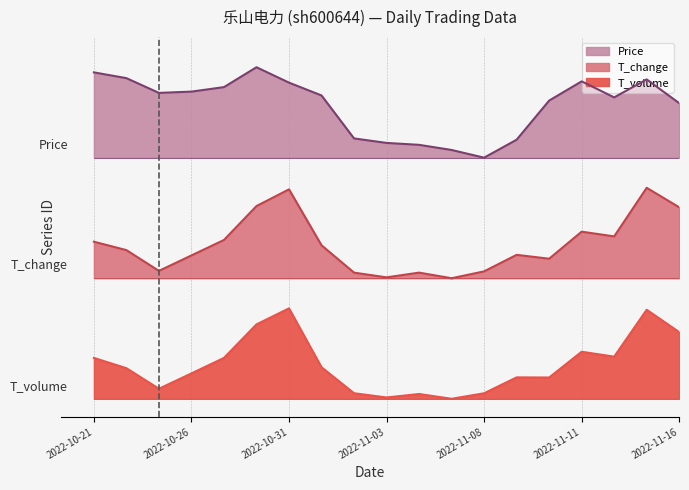

True or false: t_volume and t_change cross at least once.

False